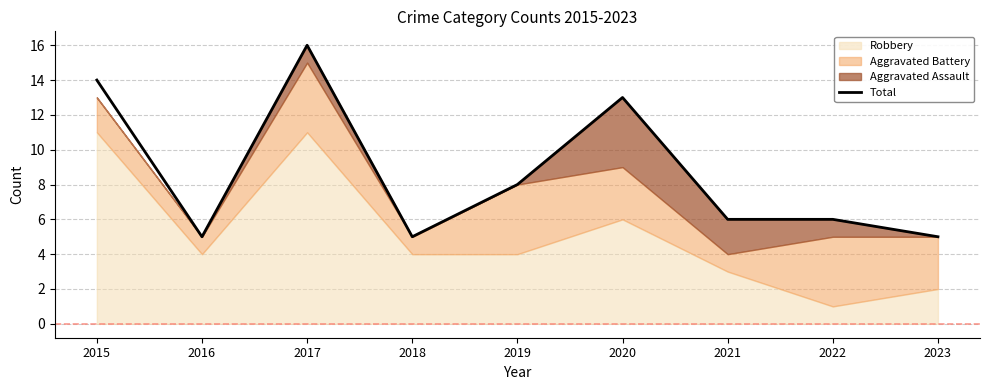

At which label does the data first exceed 6?

2015